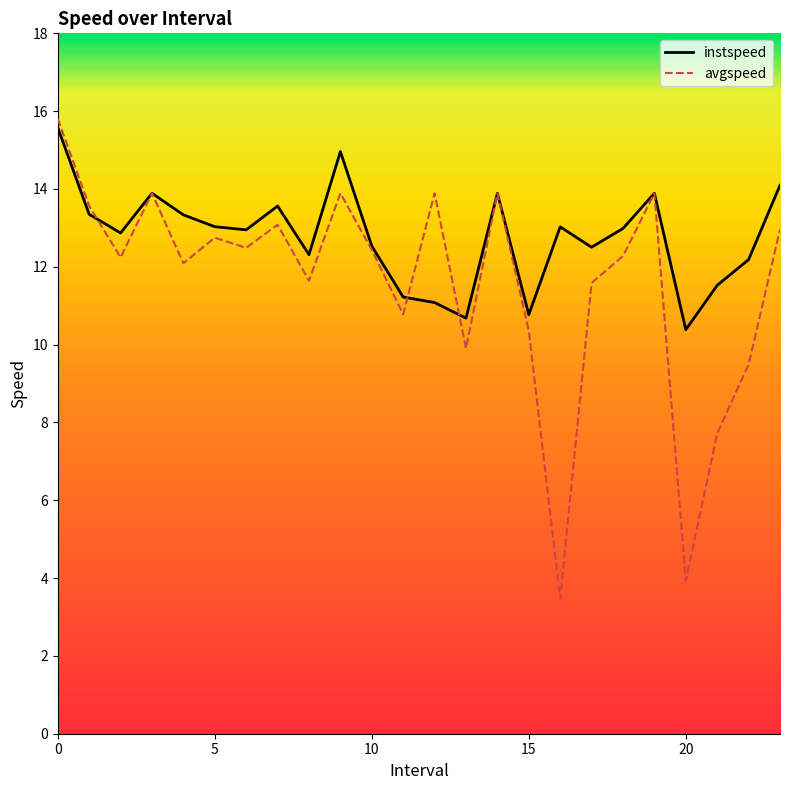

What is the maximum value for avgspeed?

15.8